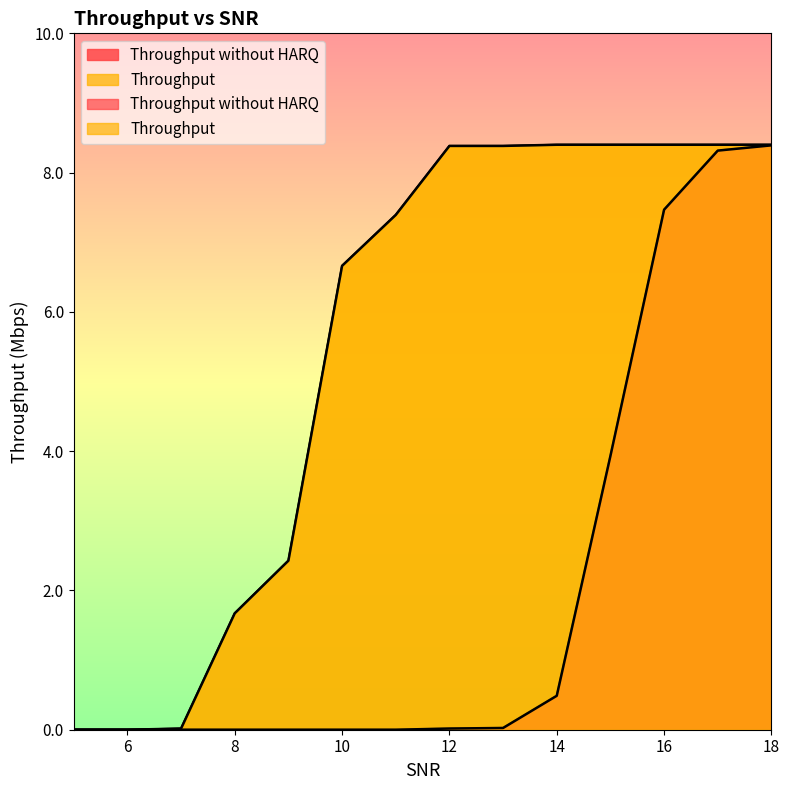

True or false: Throughput without HARQ and Throughput cross at least once.

False